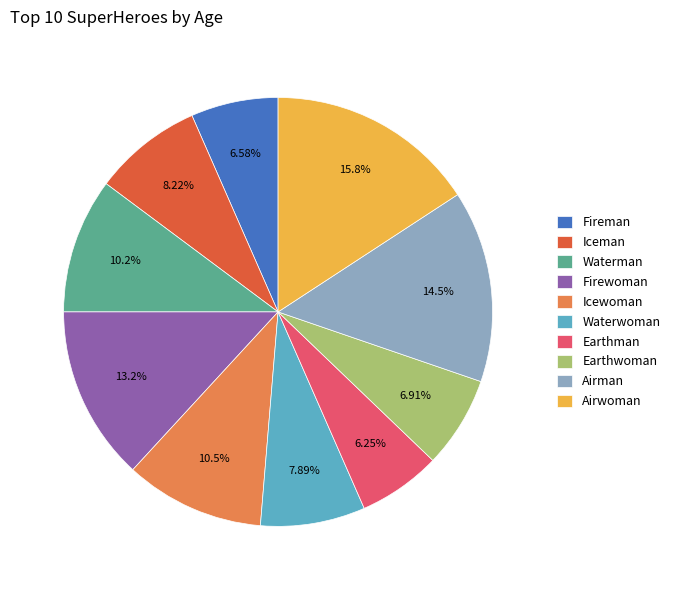

Which slice is the largest?

Airwoman